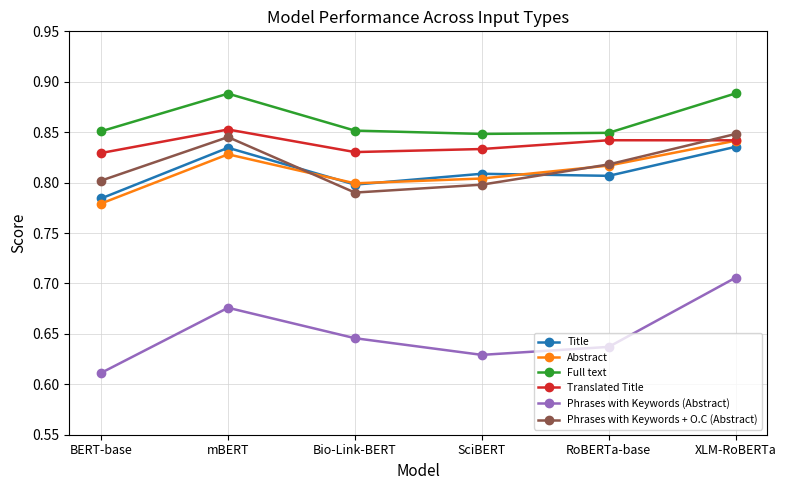

What is the difference between the highest and lowest values at XLM-RoBERTa?

0.2